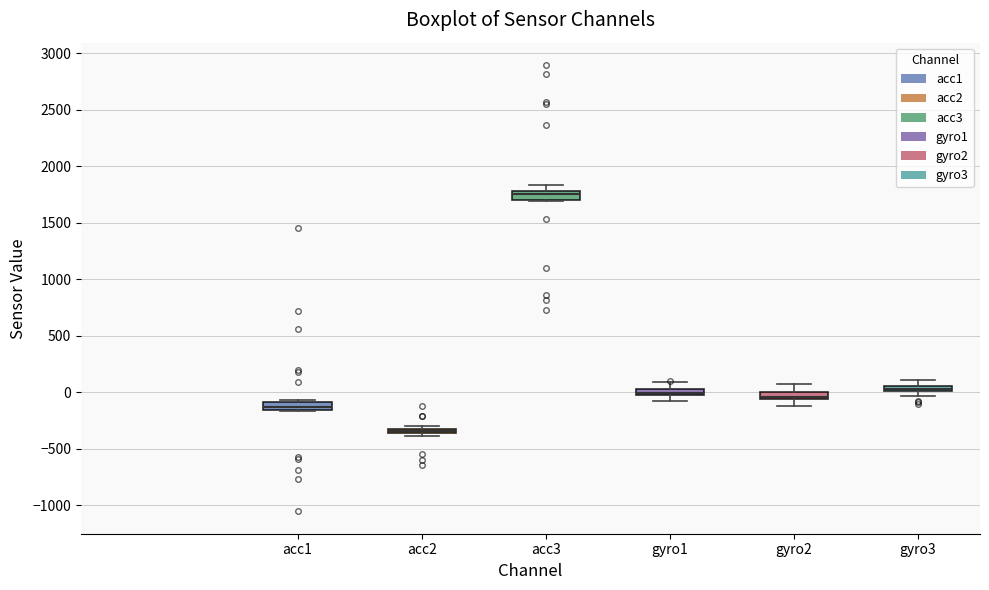

Where does the median line of the box for acc3 sit on the y-axis? The values are not printed on the chart, so give them approximately, as read against the axis.

1750